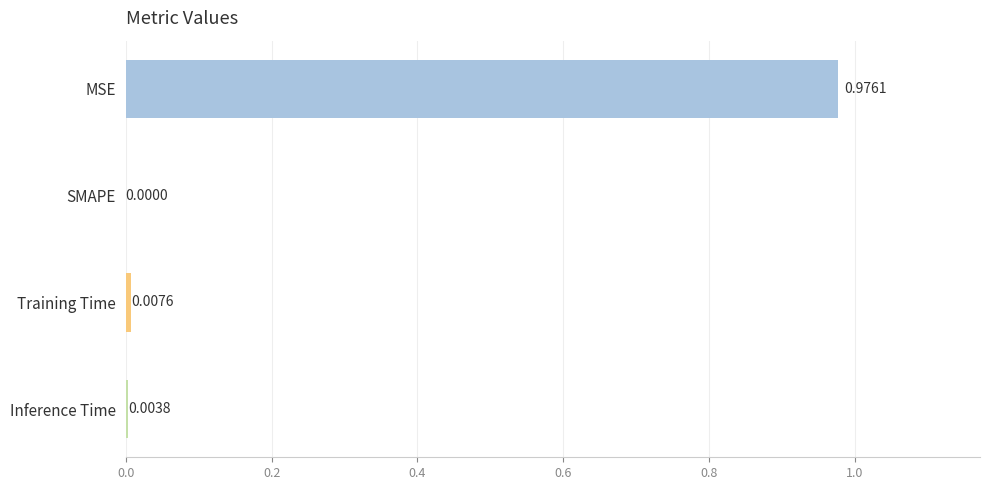

At which category does the chart reach its peak across all series?

MSE